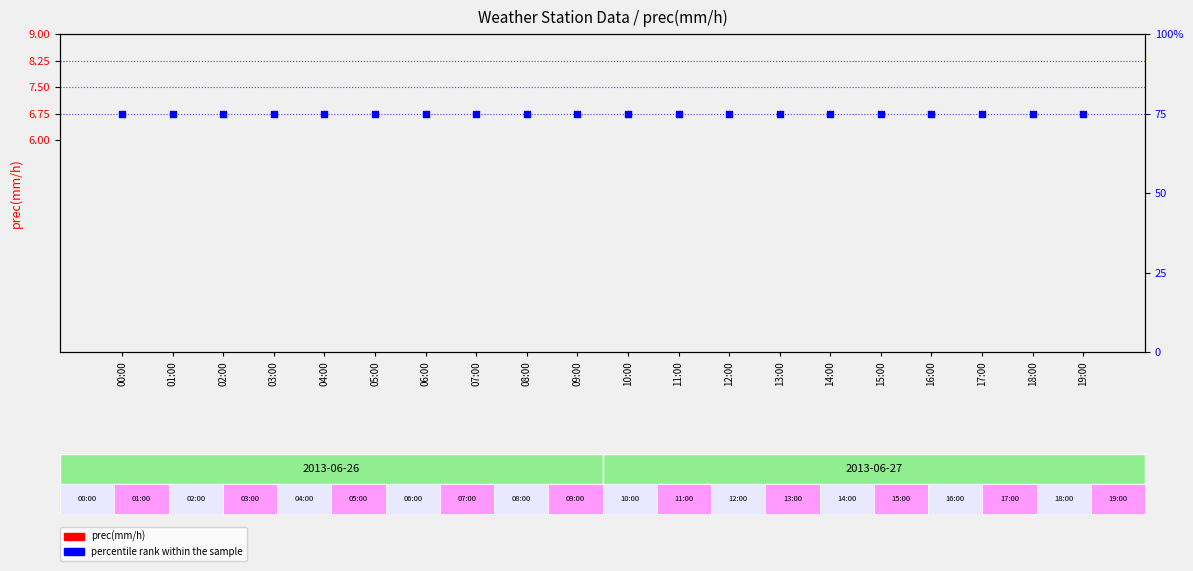

Which series contains the lowest Y value?

prec(mm/h)